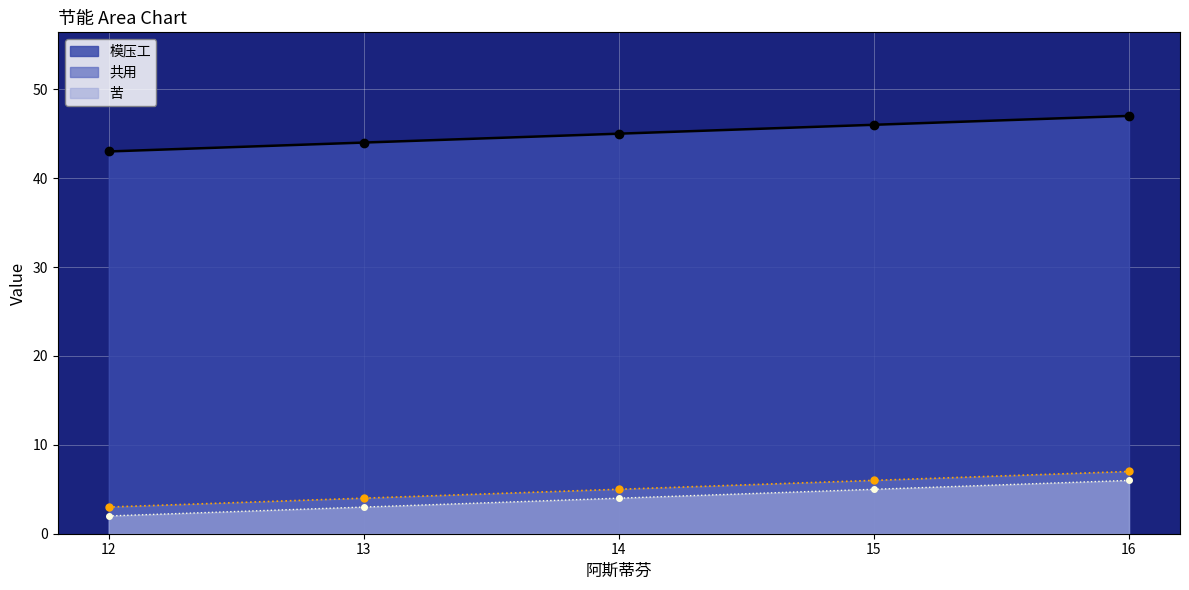

At which label does 模压工 reach its peak?

16